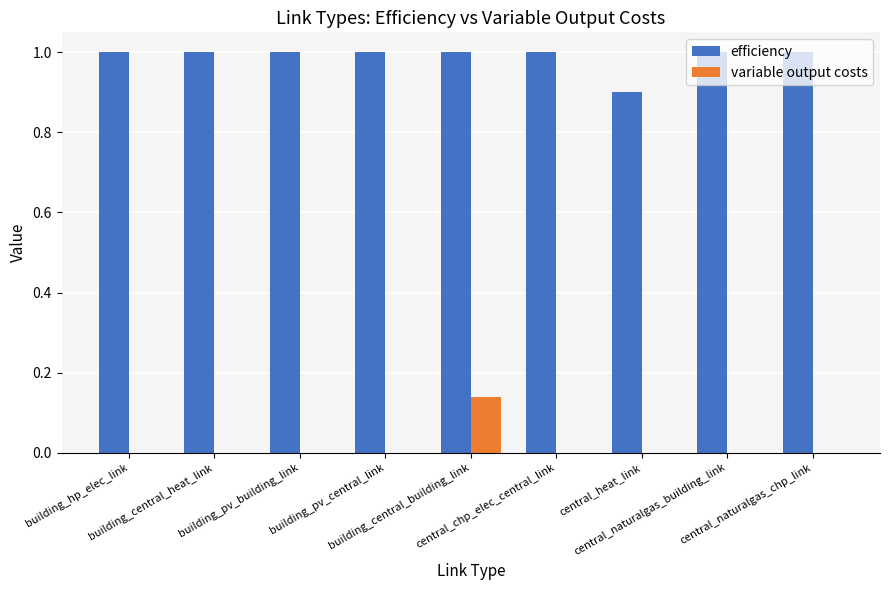

What is the greatest value displayed?

1.0